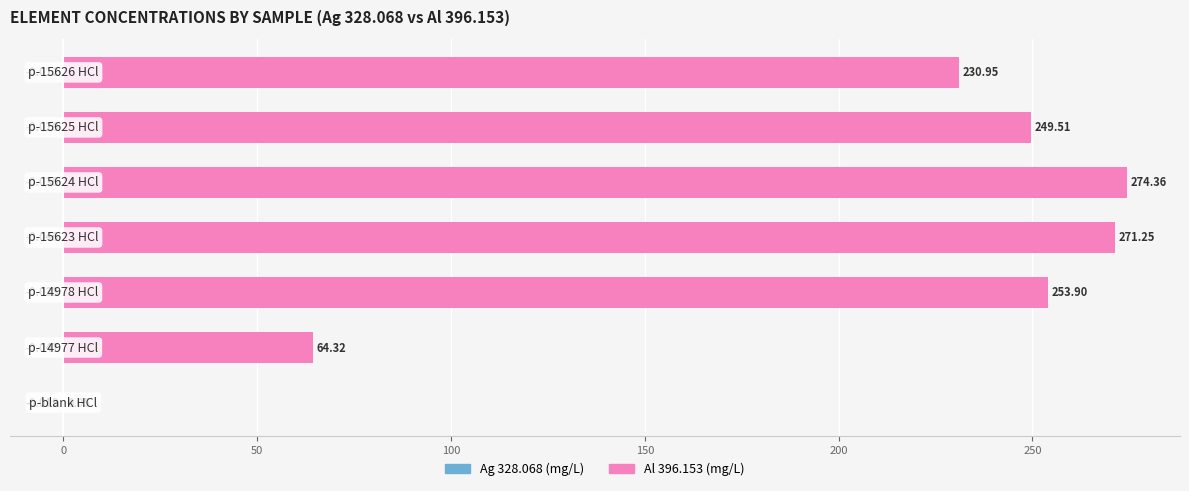

What is the difference between the highest and lowest values at 50?

253.9